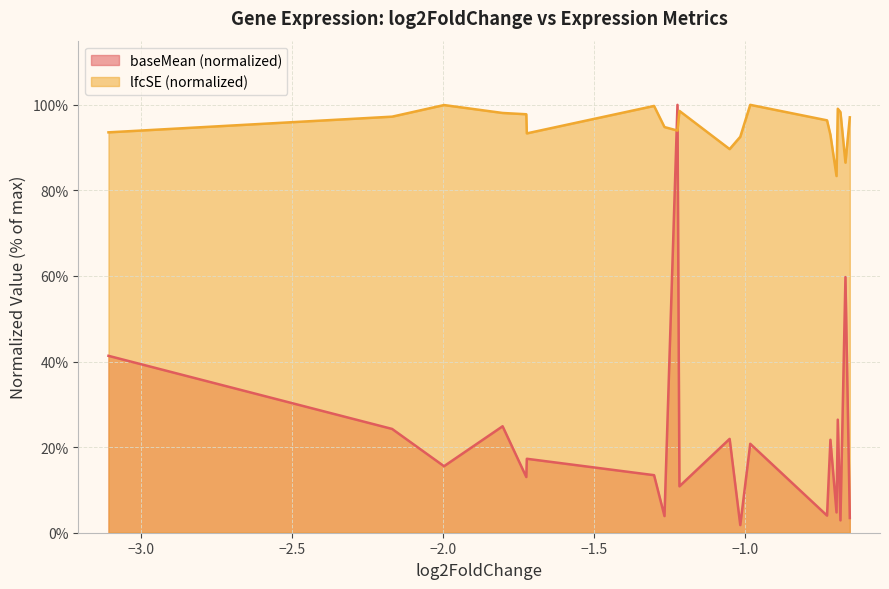

Between Fos and Rrad, which series saw the biggest shift?

baseMean